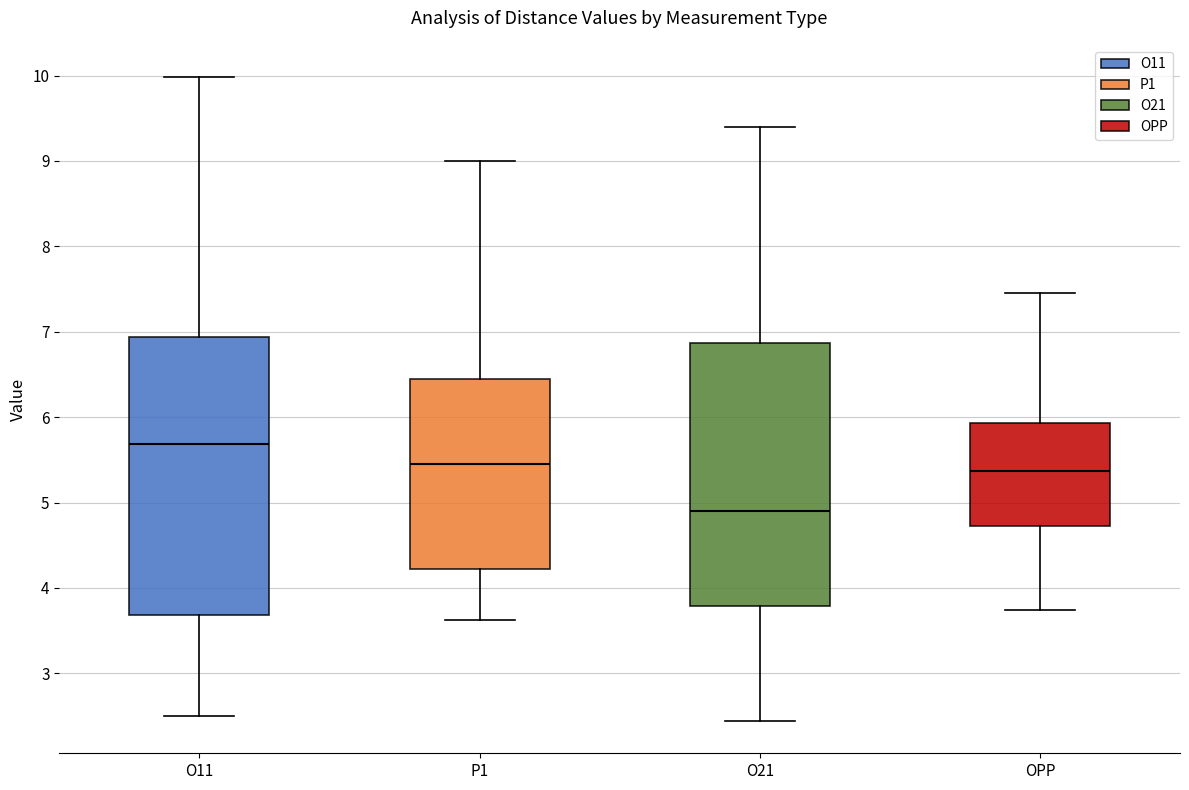

Comparing the boxes themselves (not the whiskers), which one is the tallest?

O11